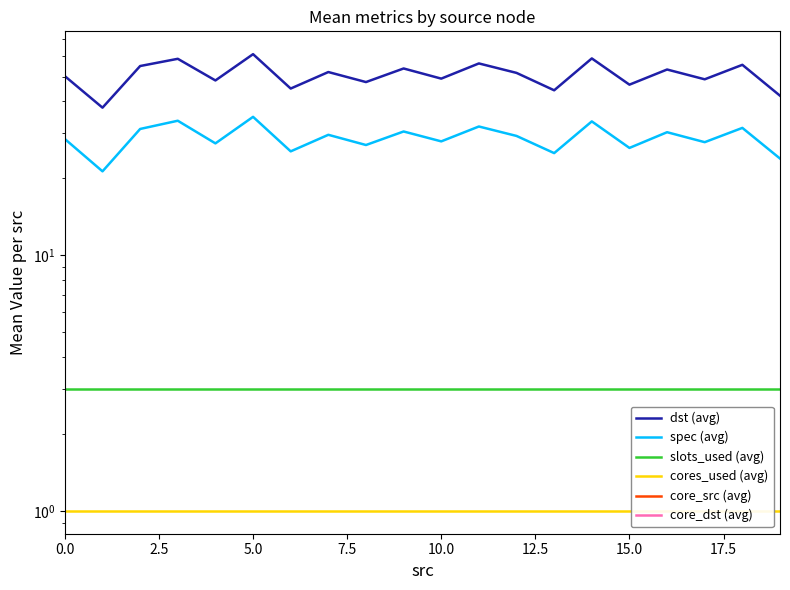

What is the value of the spec (avg) point at the 13th from the left?

29.3